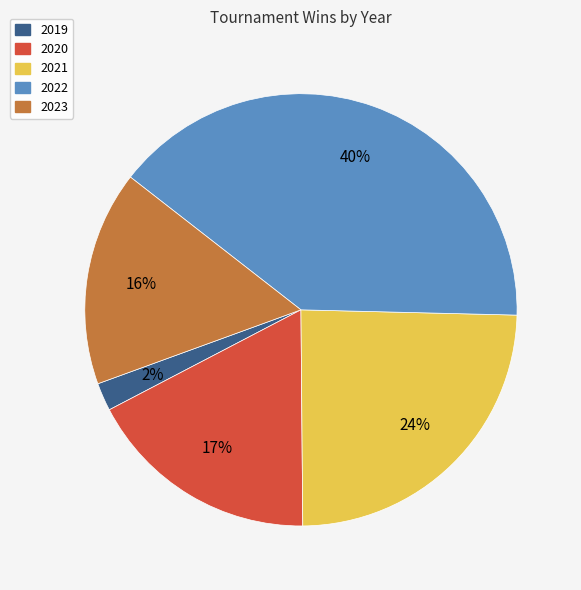

Approximately how many times larger is the value at 2020 compared to 2023?

1.1